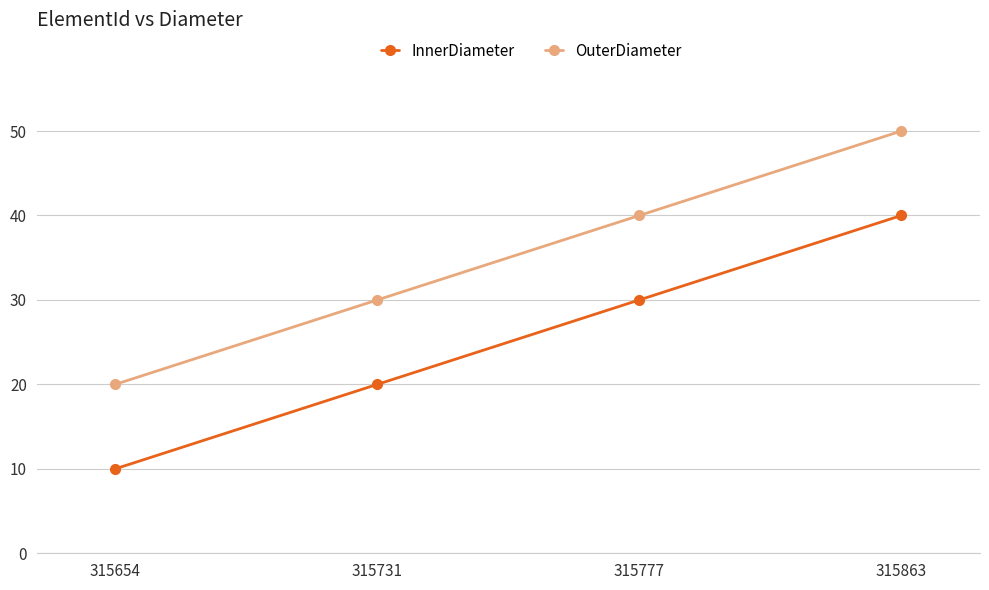

At 315654, list the series in order from smallest to largest.

InnerDiameter, OuterDiameter